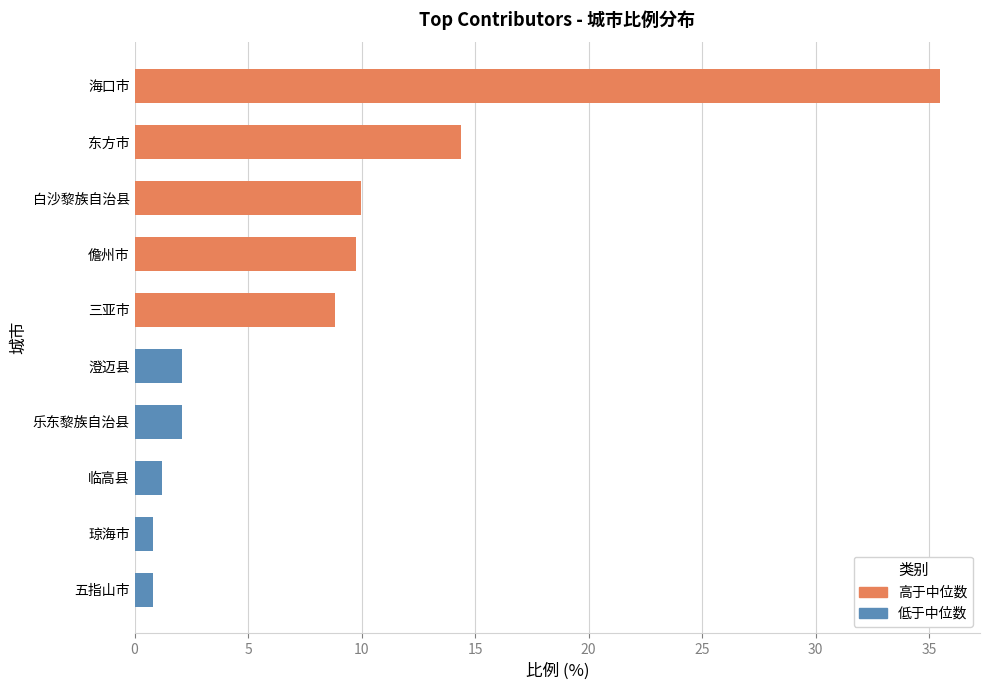

Rank the categories by value from lowest to highest.

五指山市, 琼海市, 临高县, 乐东黎族自治县, 澄迈县, 三亚市, 儋州市, 白沙黎族自治县, 东方市, 海口市